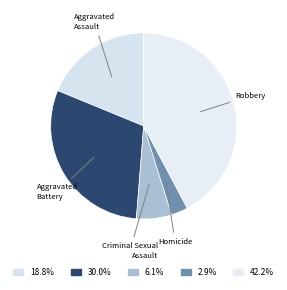

Which category has the smallest portion of the pie?

Homicide